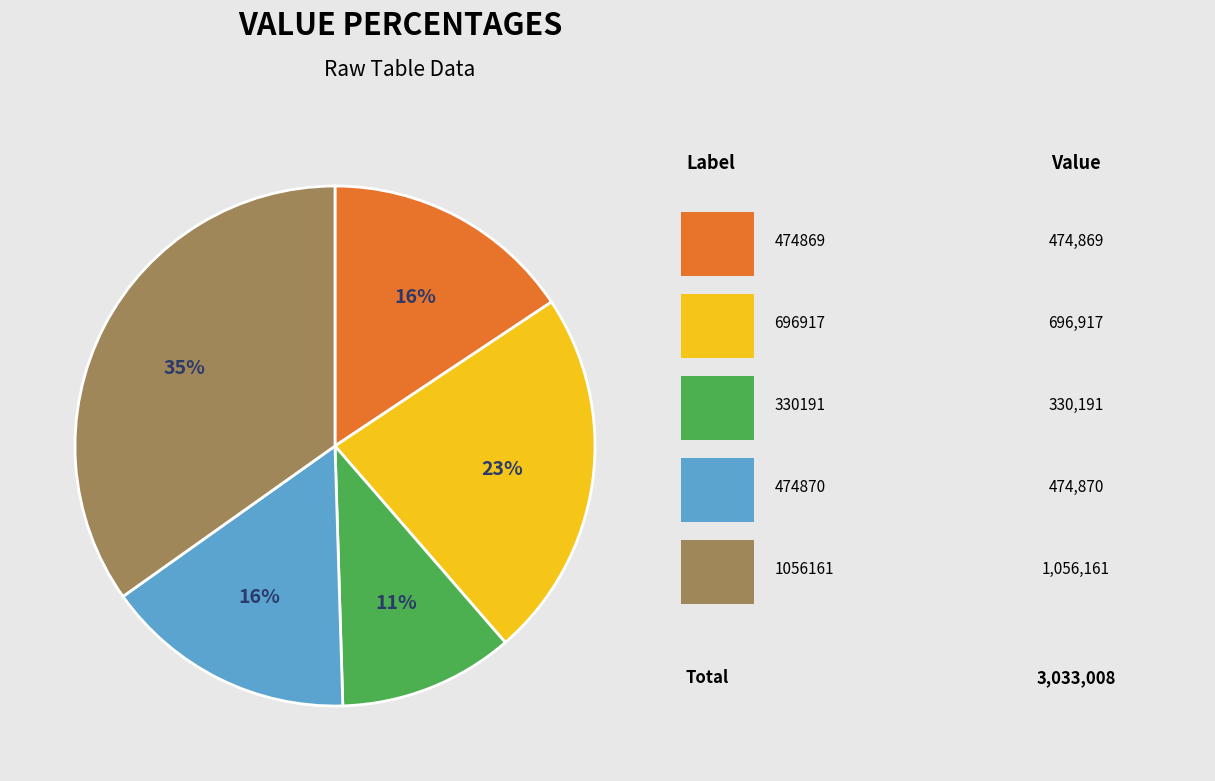

To the nearest percent, what is the difference between the largest and smallest slice percentages?

24%